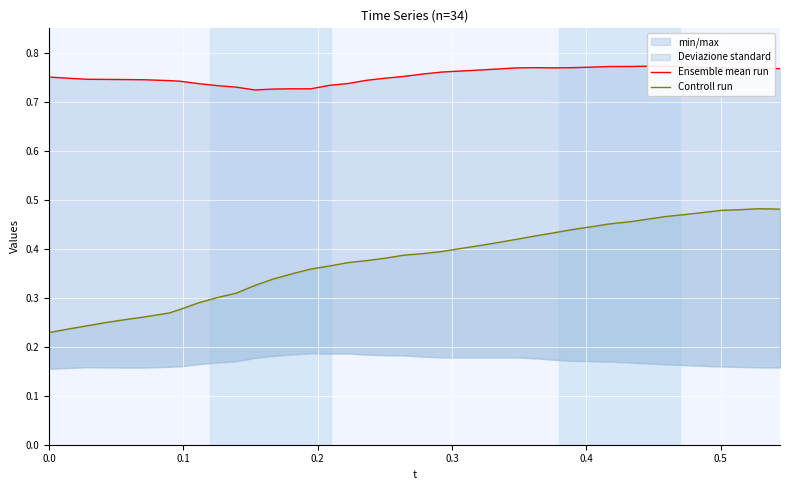

At how many categories does at least one series exceed 0?

40